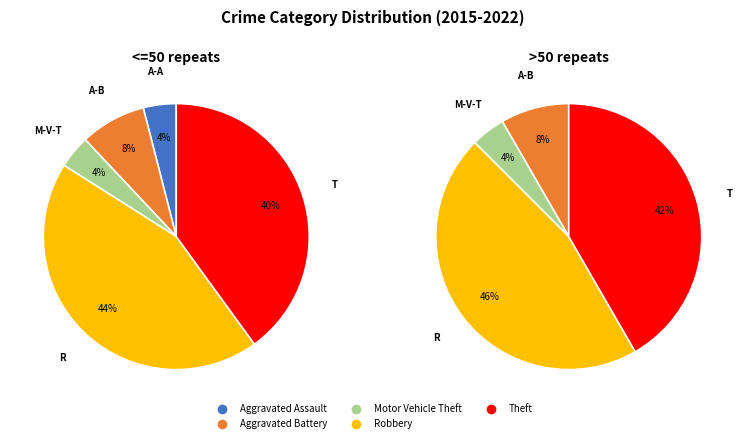

To the nearest percent, what is the difference between the Theft and Motor Vehicle Theft slice percentages?

36%